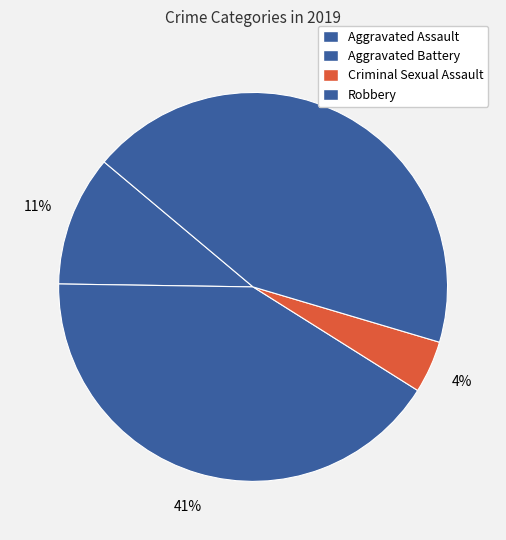

How many segments does this pie chart have?

4